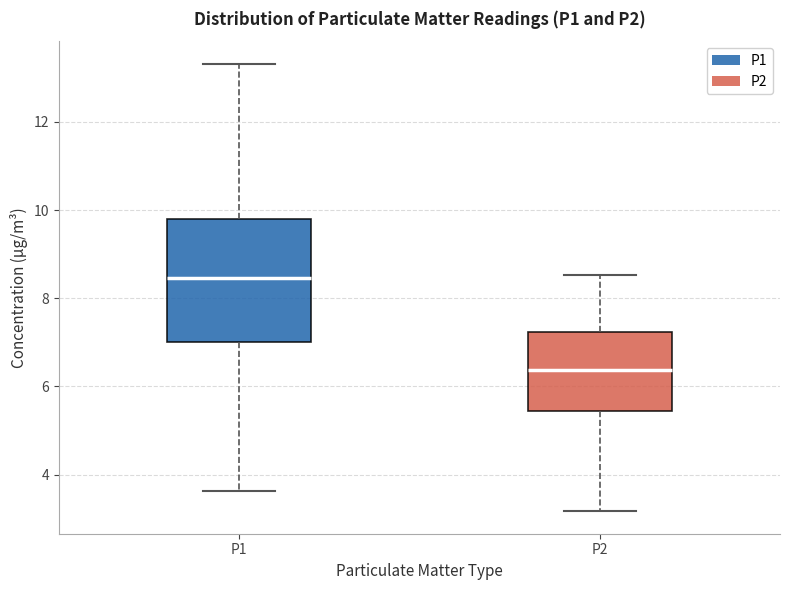

Reading left to right, read every box against the y-axis: the position of its median line, the range the box covers, and the ends of its whiskers. The values are not printed on the chart, so give them approximately, as read against the axis.

P1: median 8.4, box 7.0 to 9.8, whiskers 3.6 to 13.4
P2: median 6.4, box 5.4 to 7.2, whiskers 3.2 to 8.6